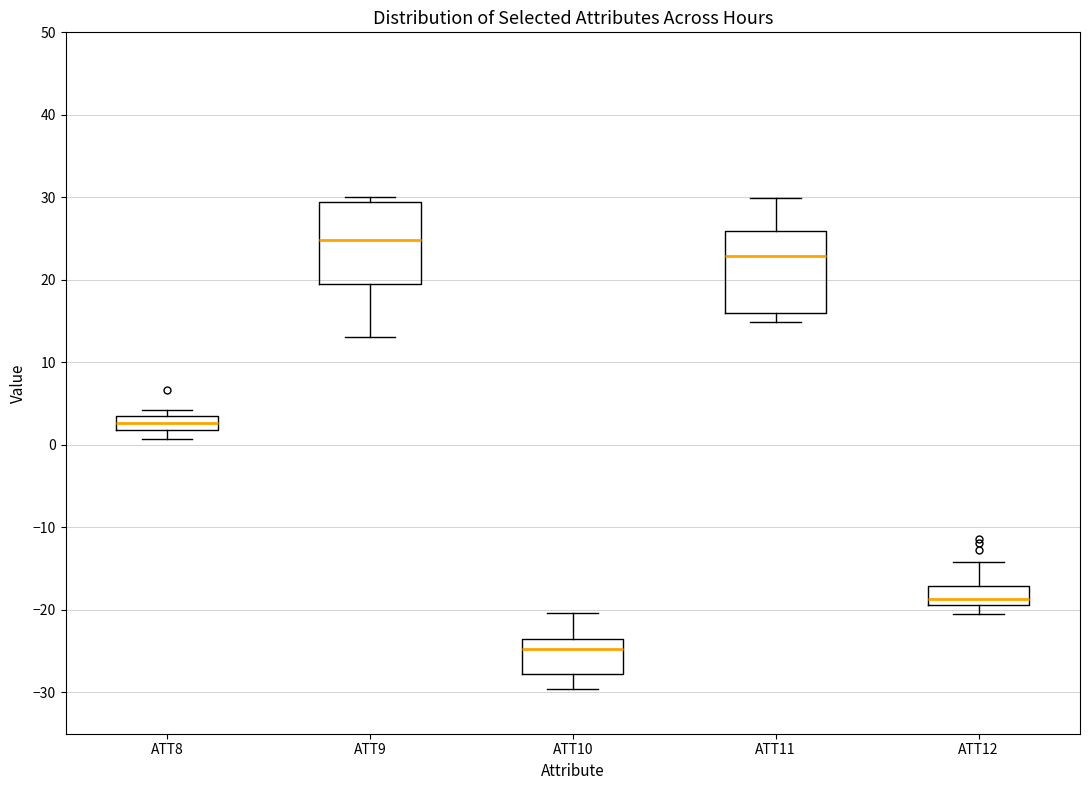

Reading left to right, read every box against the y-axis: the position of its median line, the range the box covers, and the ends of its whiskers. The values are not printed on the chart, so give them approximately, as read against the axis.

ATT8: median 3 (inside the box), box 2 to 3, whiskers 1 to 4
ATT9: median 25, box 19 to 29, whiskers 13 to 30
ATT10: median -25, box -28 to -23, whiskers -30 to -20
ATT11: median 23, box 16 to 26, whiskers 15 to 30
ATT12: median -19 (just above the box's lower edge), box -19 to -17, whiskers -20 to -14